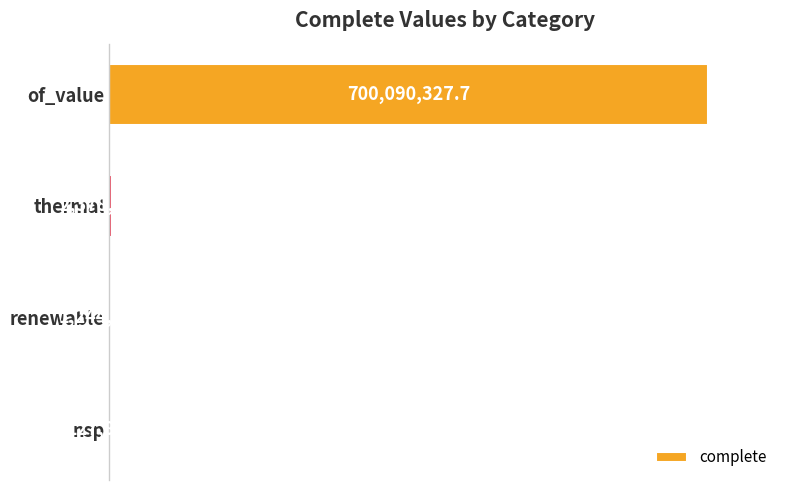

What is the difference between the second highest and second lowest values?

1133282.2